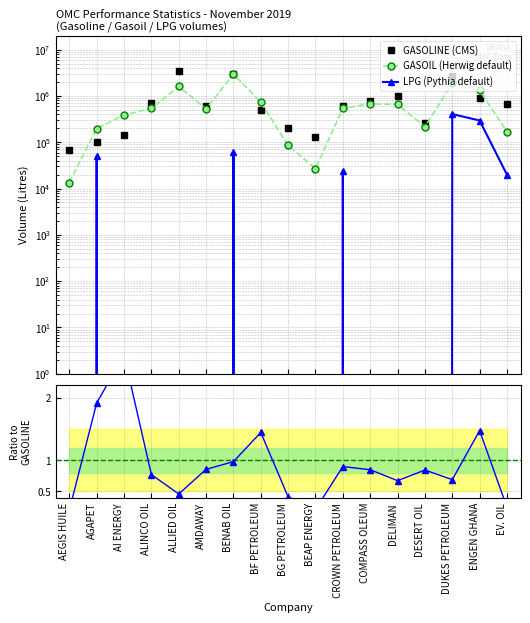

What is the label of the 12th point from the left?

COMPASS OLEUM